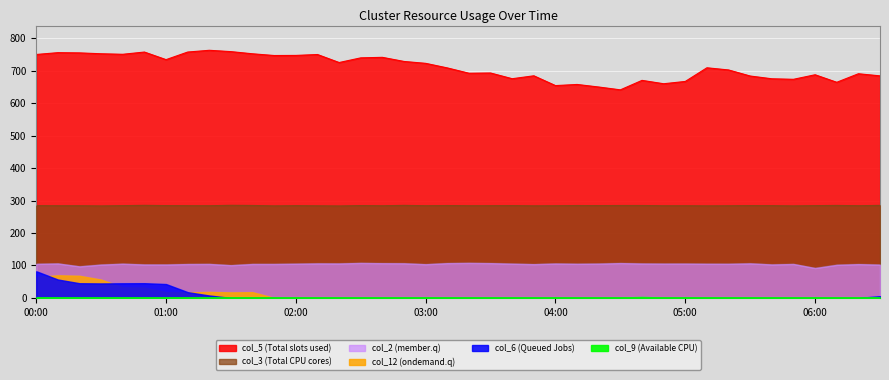

True or false: col_2 and col_12 intersect in this chart.

False